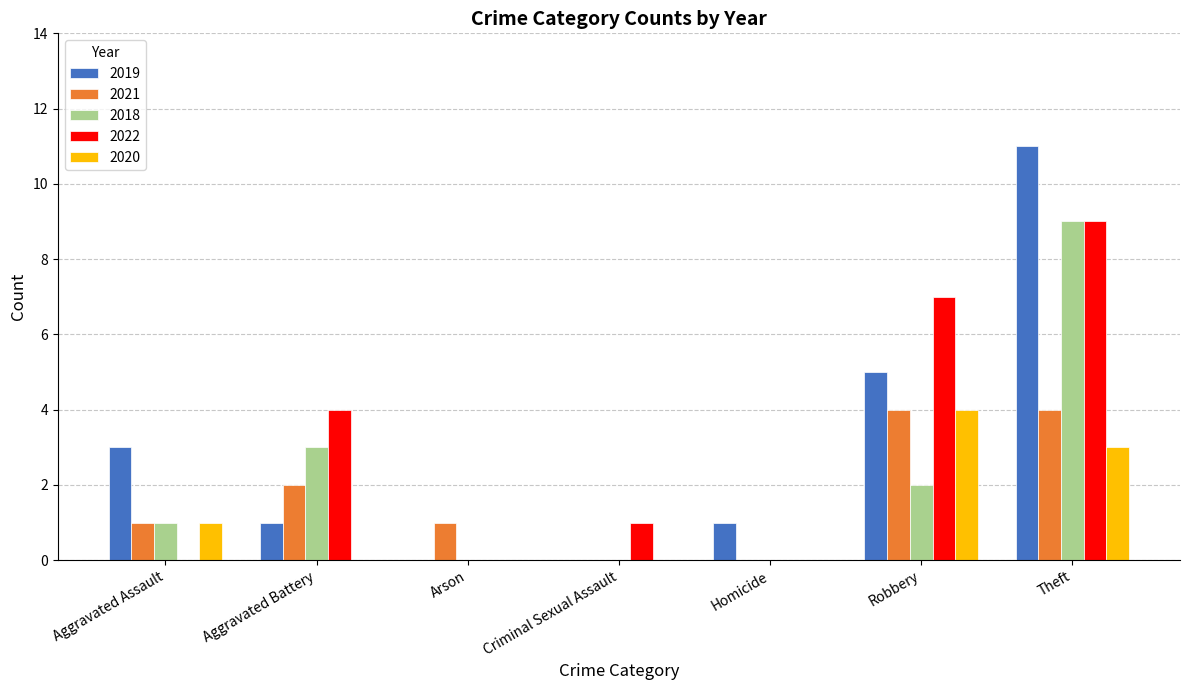

What is the sum of the 2018 values at Theft and Robbery?

11